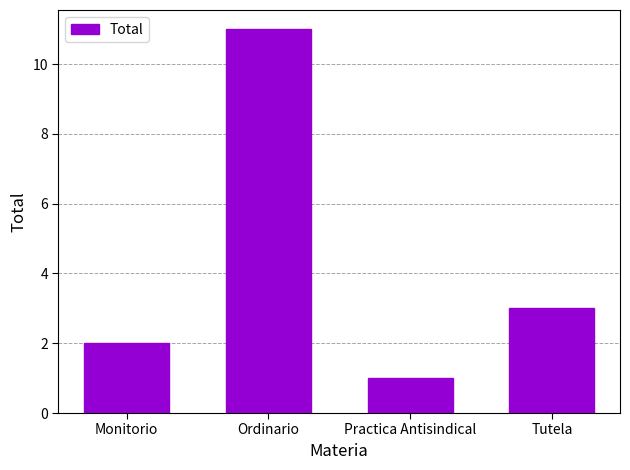

What is the difference between the second highest and minimum values?

2